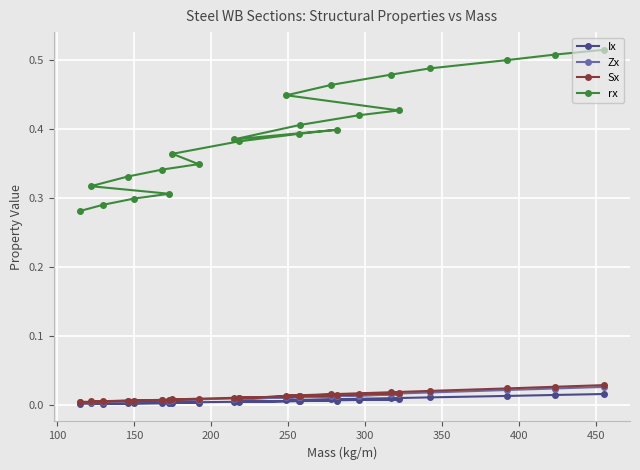

True or false: Sx and Zx cross at least once.

False